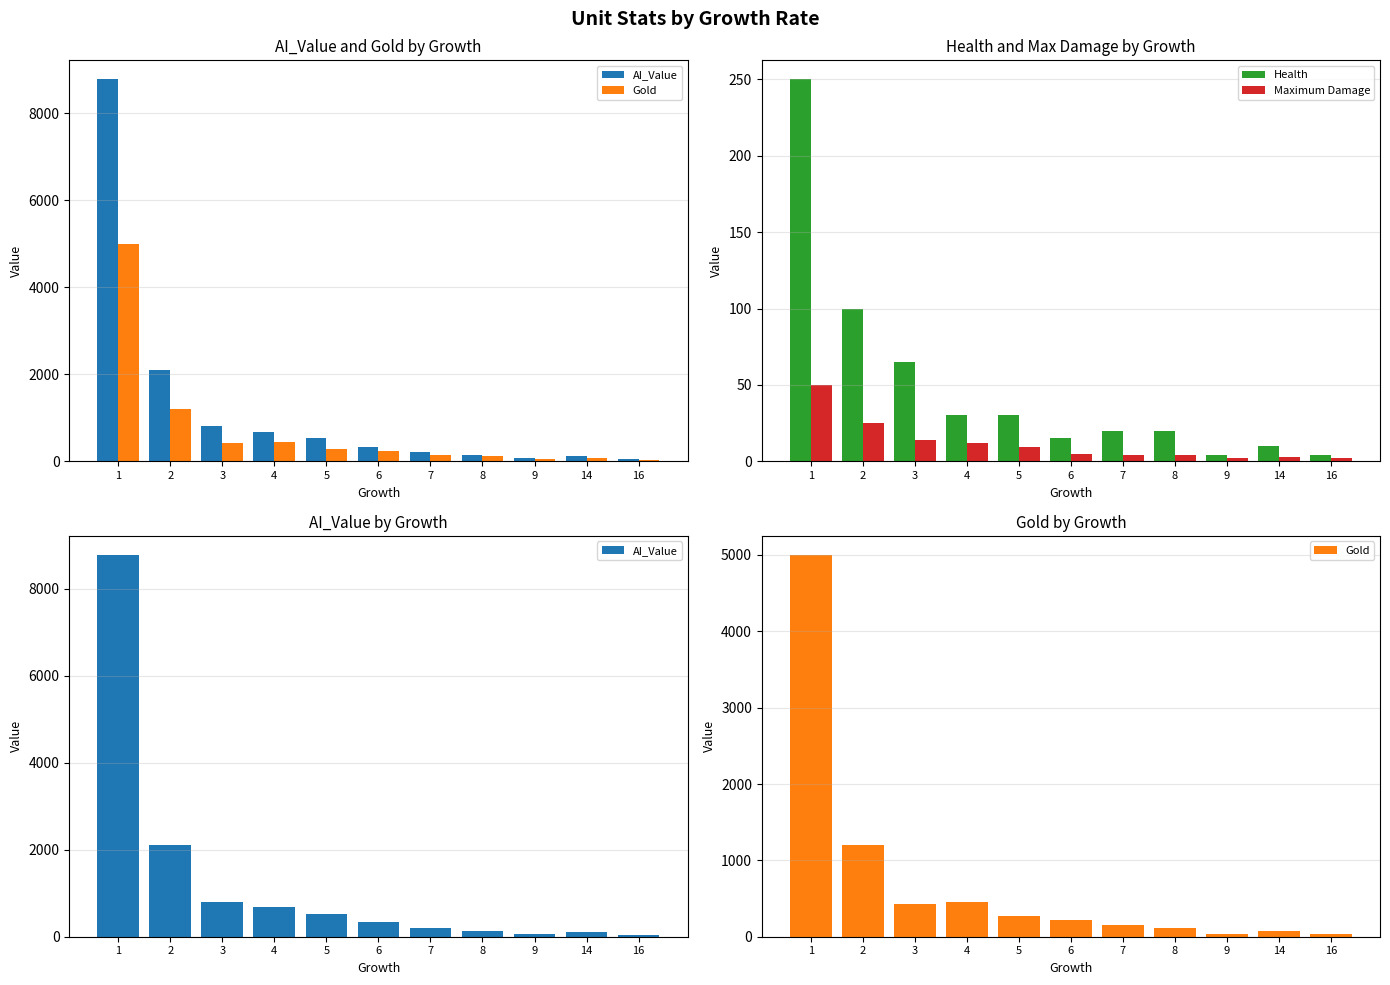

How many series are shown in this chart?

4